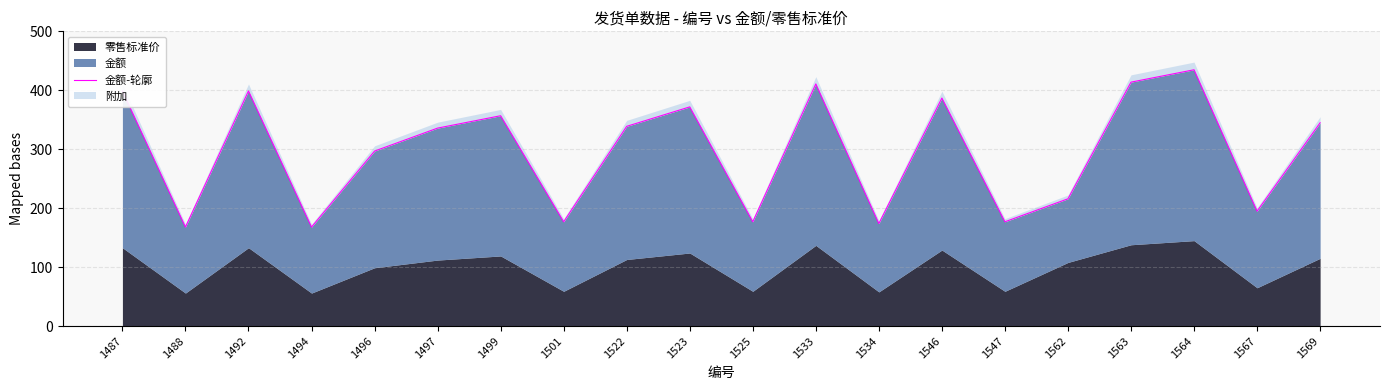

Which label corresponds to the largest value in the chart?

1564